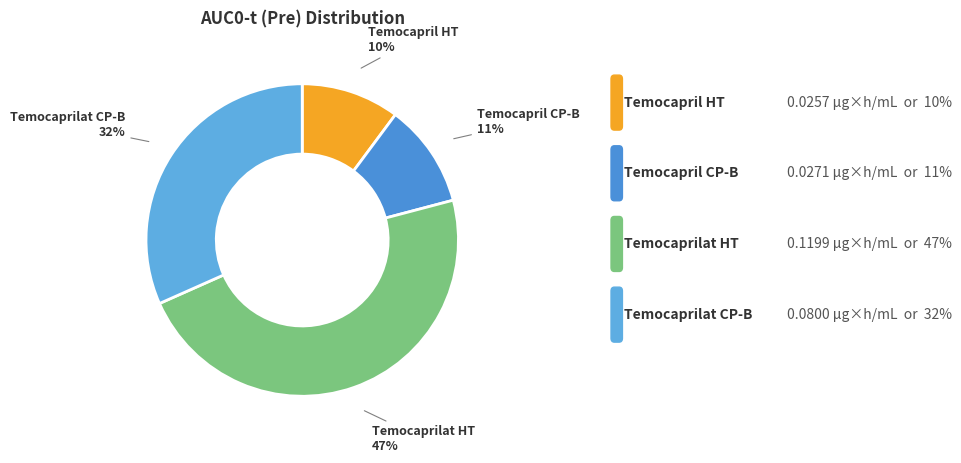

Is there any slice that represents more than half of the pie?

No